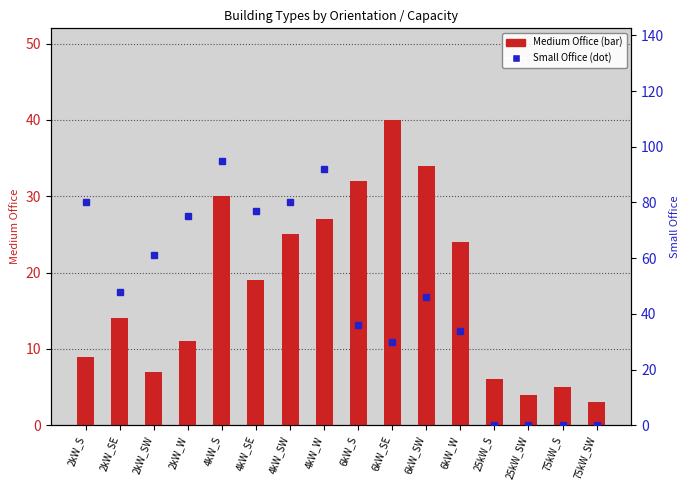

What is the approximate value of Medium Office at 75kW_SW, to the nearest 5?

5